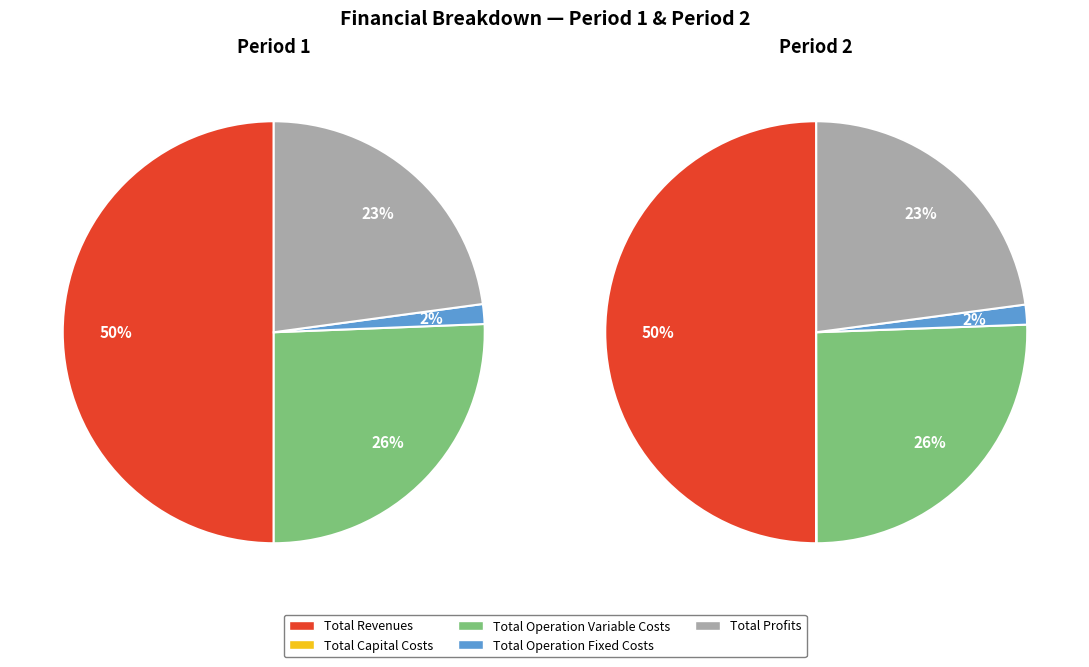

What is the ratio of the value at Total Operation Variable Costs to the value at Total Revenues?

0.5